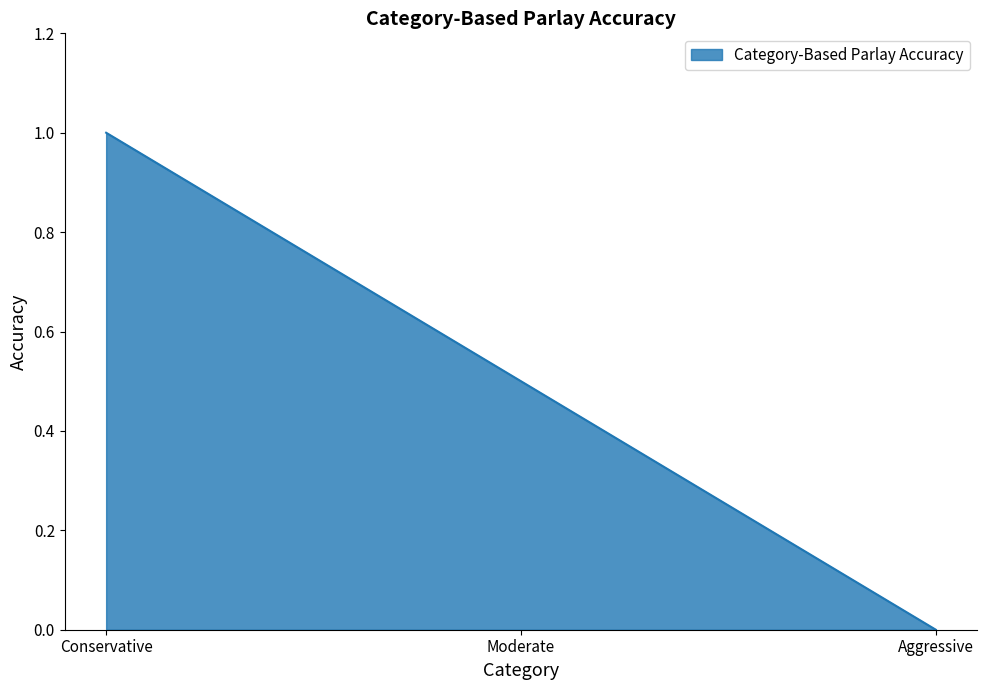

Which has a higher value, Moderate or Aggressive?

Moderate